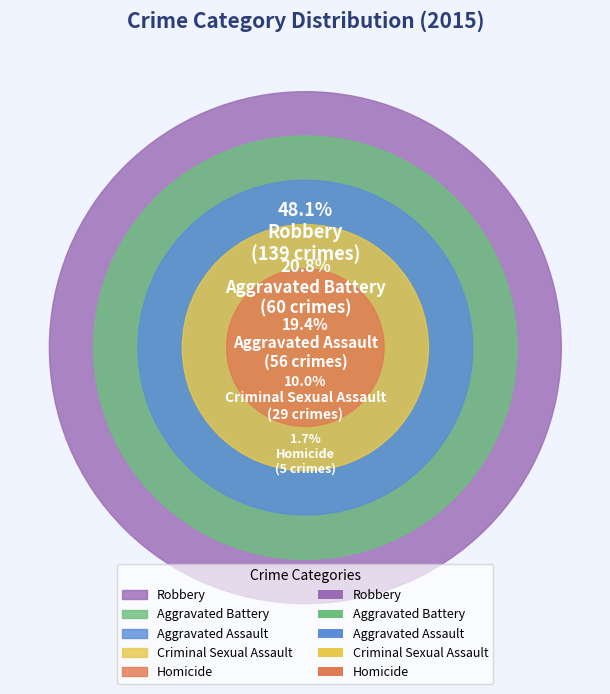

To the nearest percent, what is the difference between the Aggravated Assault and Robbery slice percentages?

29%